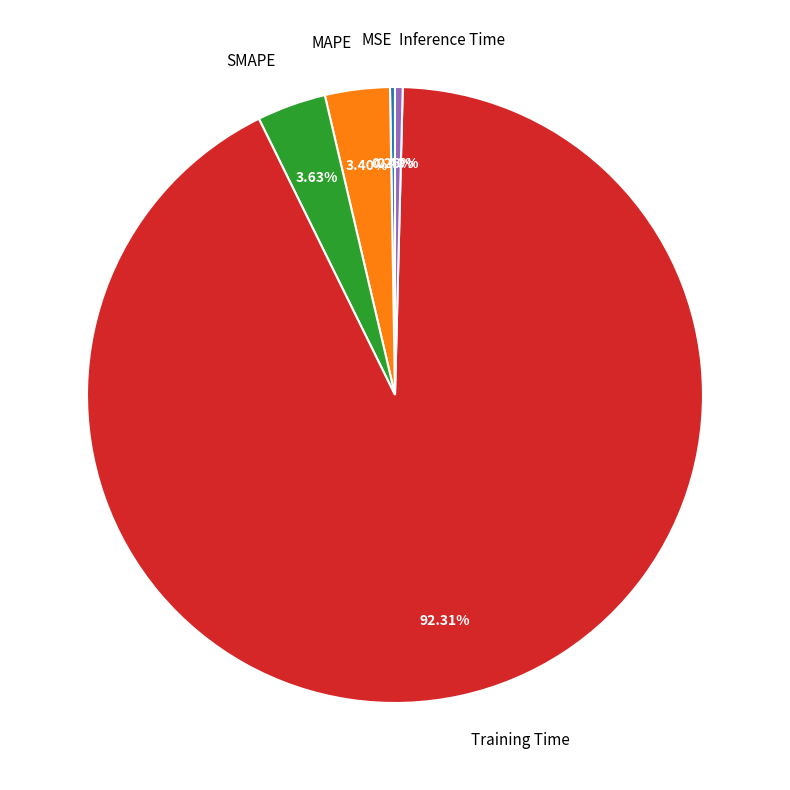

Is it true that Inference Time is 6% of the pie?

False